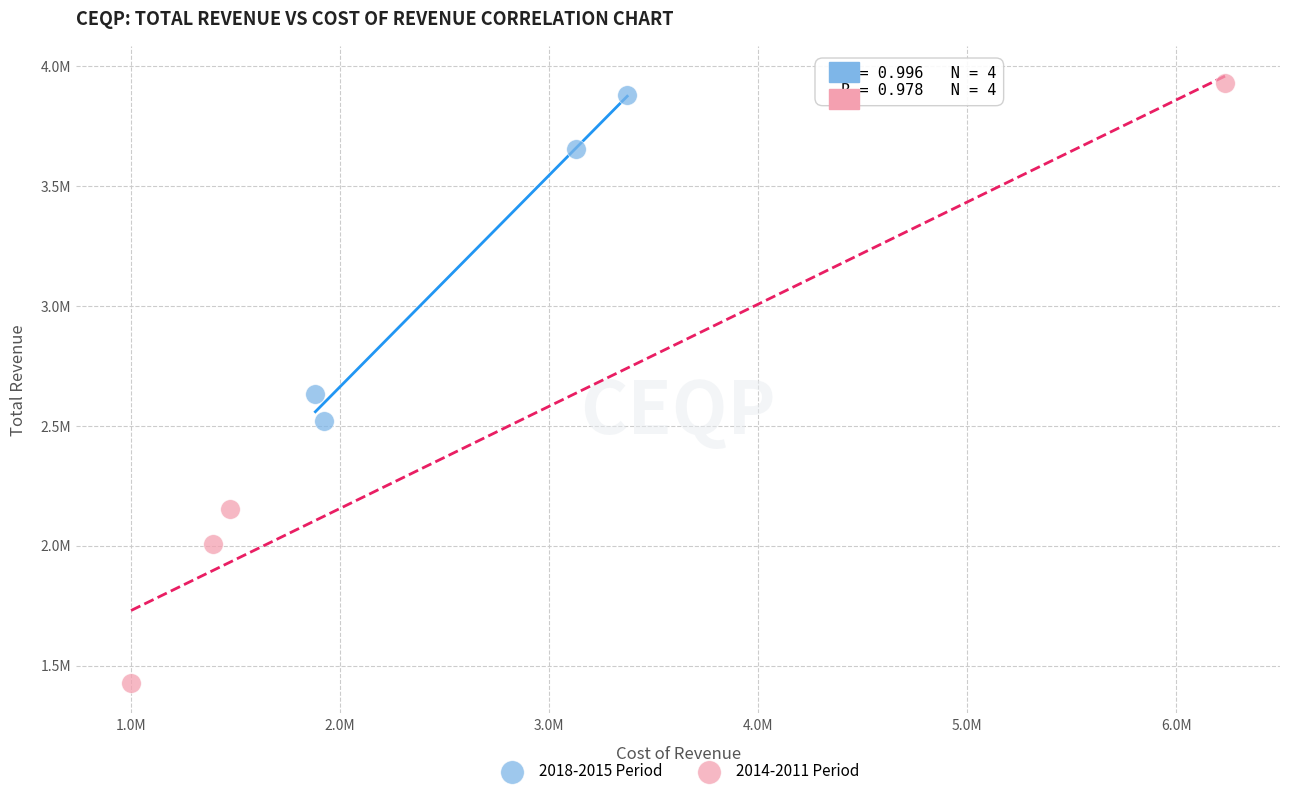

What are all the series names shown in the legend?

2018-2015 Period, 2014-2011 Period